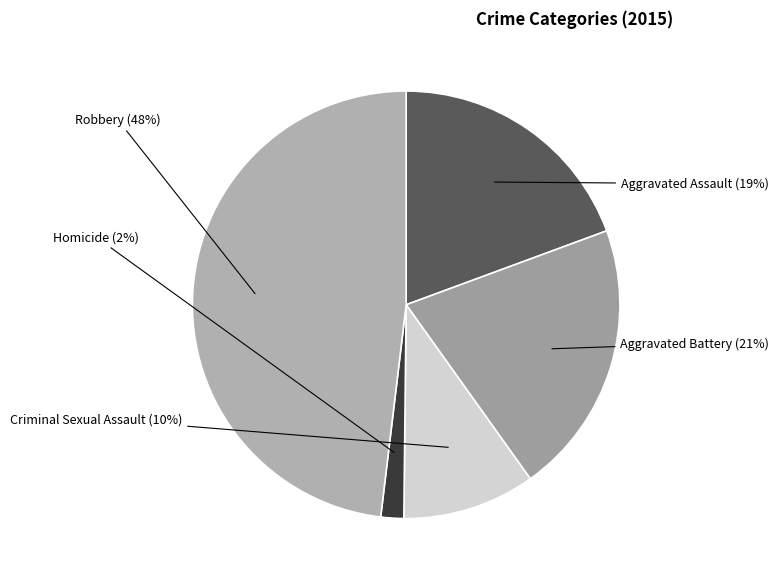

Count the number of slices in the pie.

5